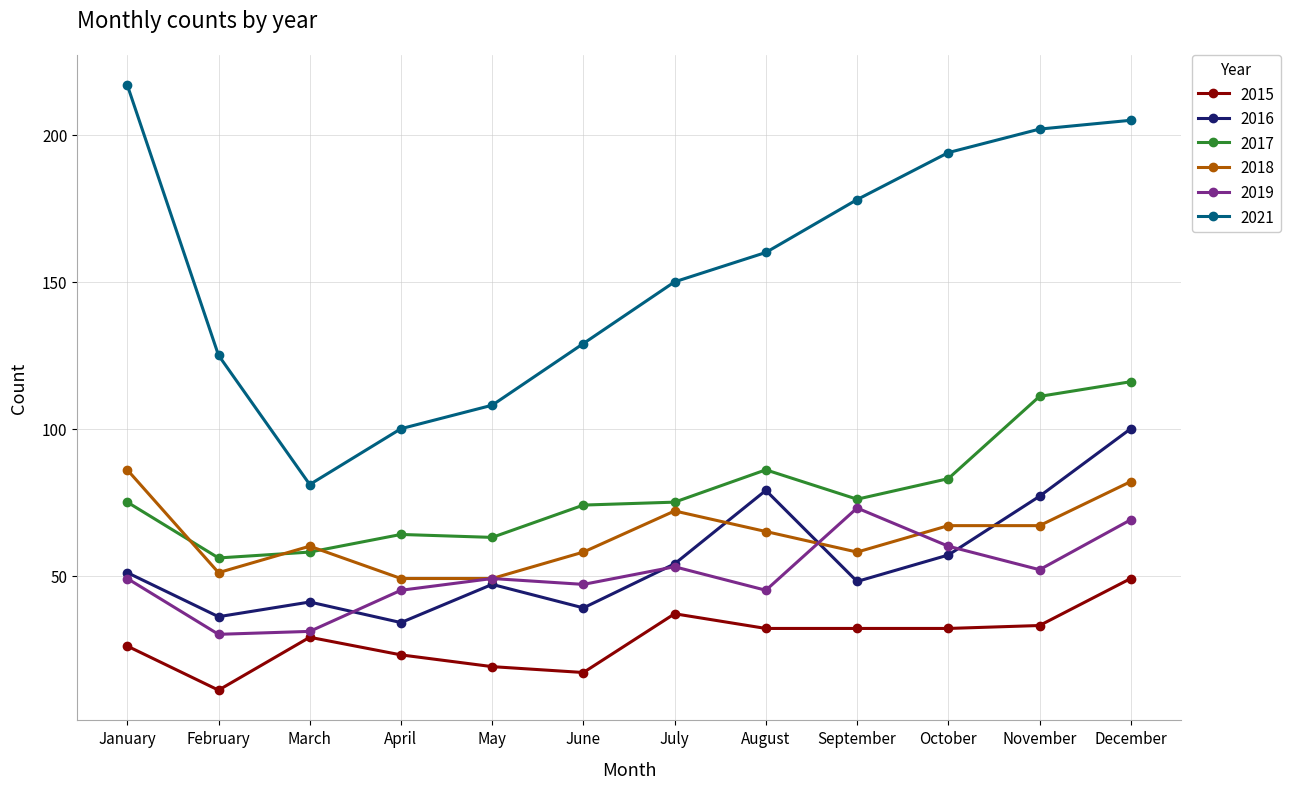

Rank the series by their maximum value, from highest to lowest.

2021, 2017, 2016, 2018, 2019, 2015